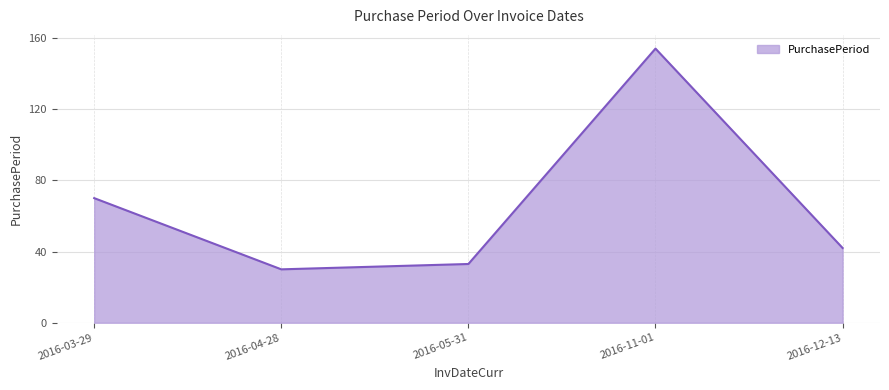

Which has a higher value, 2016-05-31 or 2016-12-13?

2016-12-13